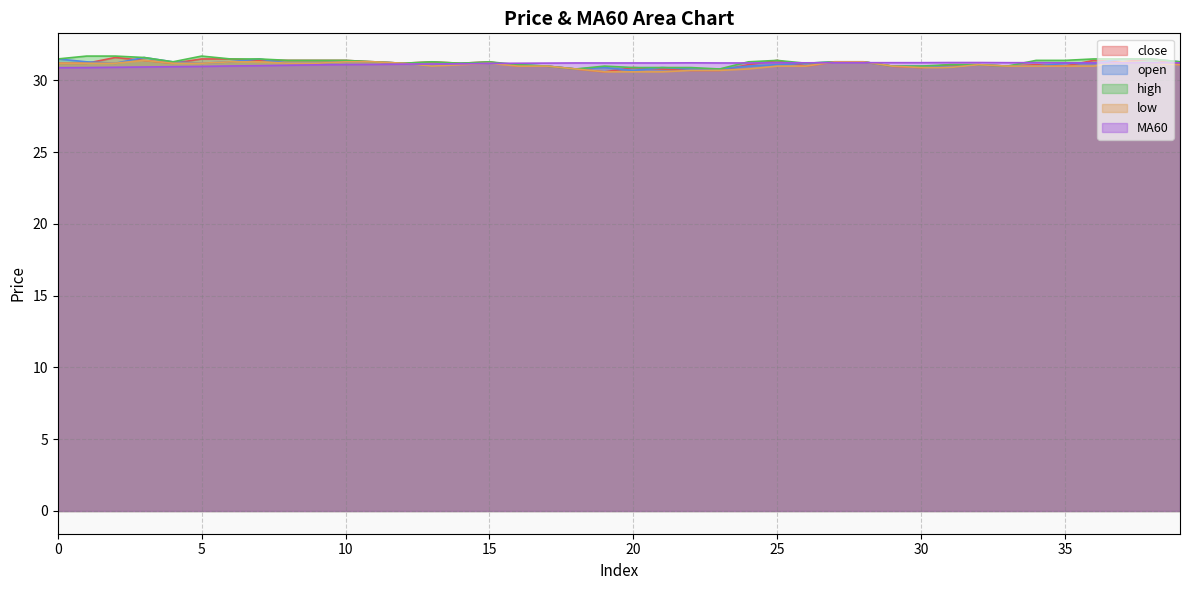

Is the value of close at 20 greater than the value of high at 10?

No